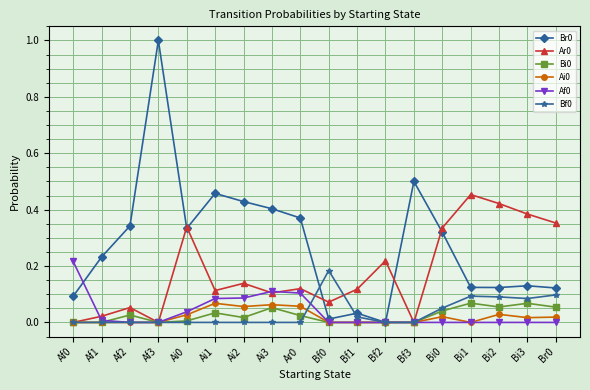

What is the total value across all series at Ai1?

0.8